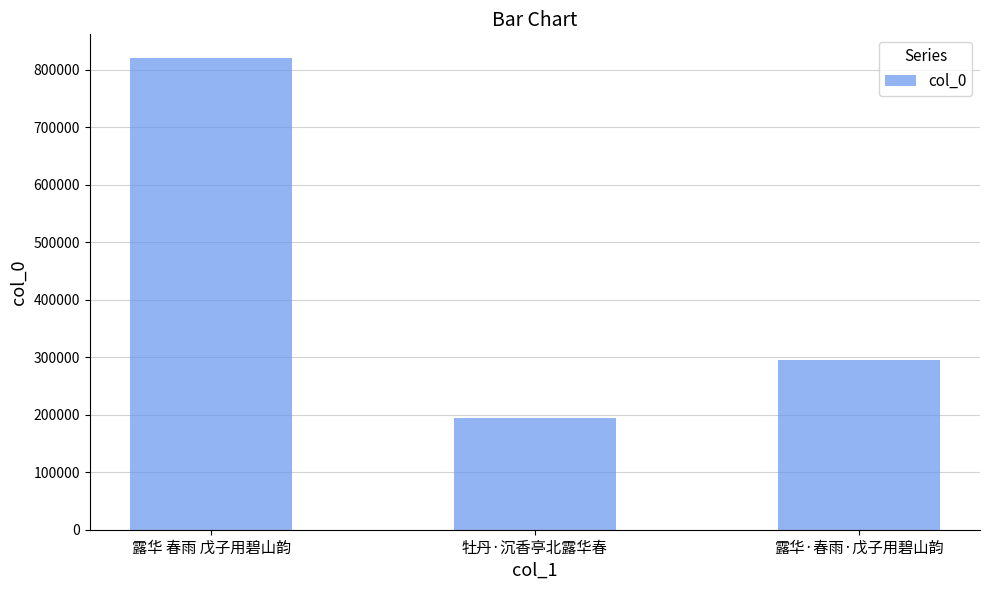

Rank the categories by value from highest to lowest.

露华 春雨 戊子用碧山韵, 露华·春雨·戊子用碧山韵, 牡丹·沉香亭北露华春